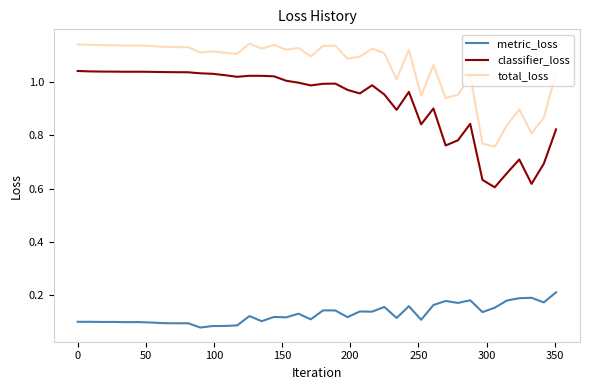

Which series has the largest range (max minus min)?

classifier_loss